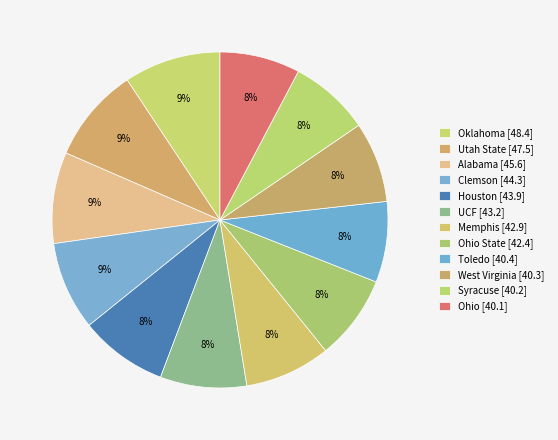

Is there any slice that represents more than half of the pie?

No